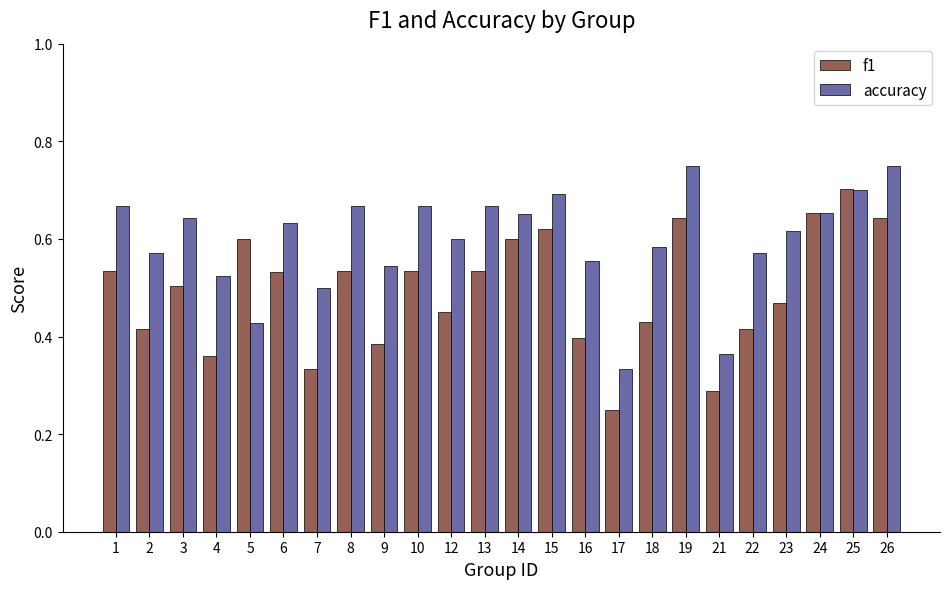

Is the value of accuracy at 4 greater than the value of f1 at 9?

Yes